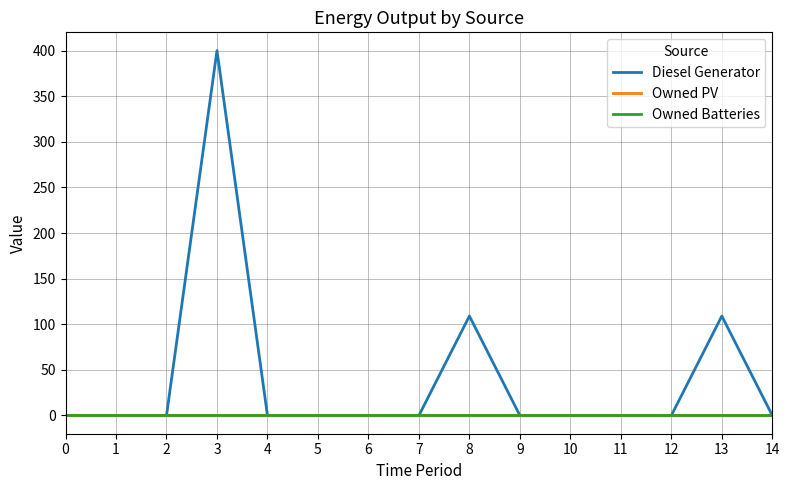

Reading left to right, extract all data points from this chart.

Diesel Generator: 0	0	0	400	0	0	0	0	109	0	0	0	0	109	0
Owned PV: 0	0	0	0	0	0	0	0	0	0	0	0	0	0	0
Owned Batteries: 0	0	0	0	0	0	0	0	0	0	0	0	0	0	0